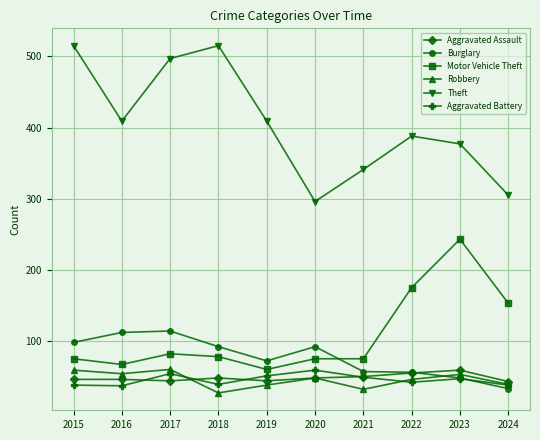

True or false: Theft and Motor Vehicle Theft intersect in this chart.

False